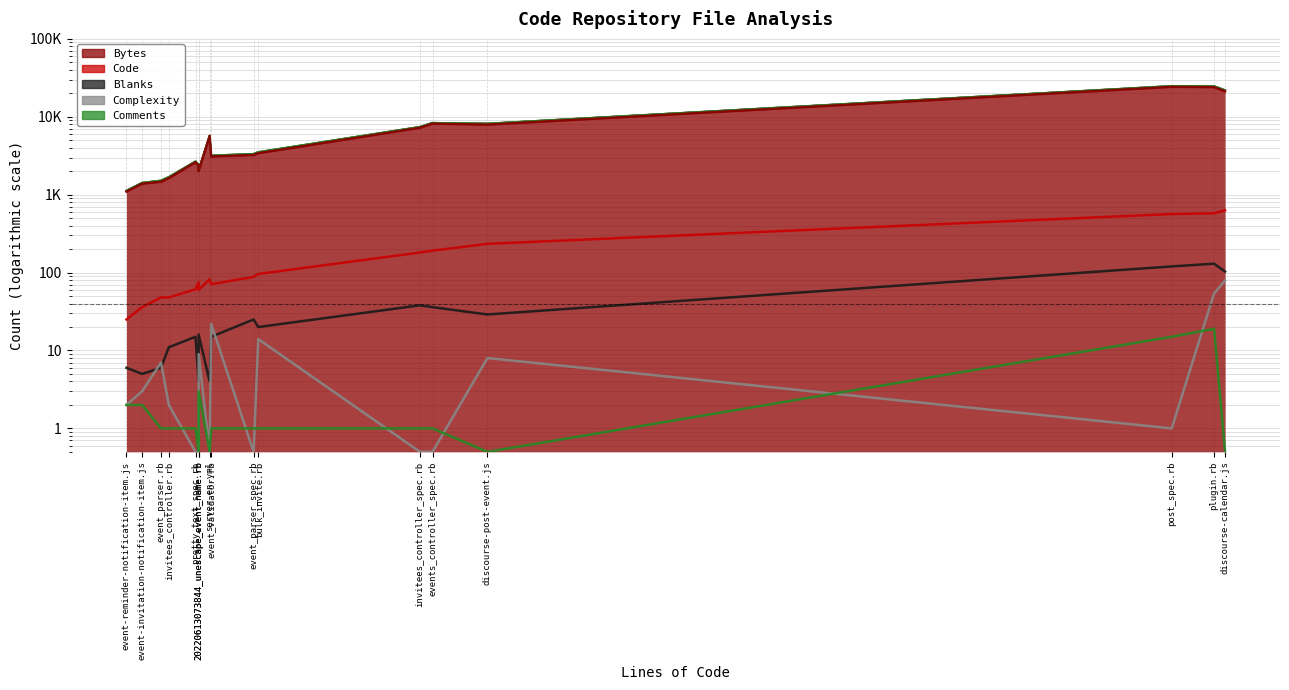

What is the greatest value displayed?

24228.0